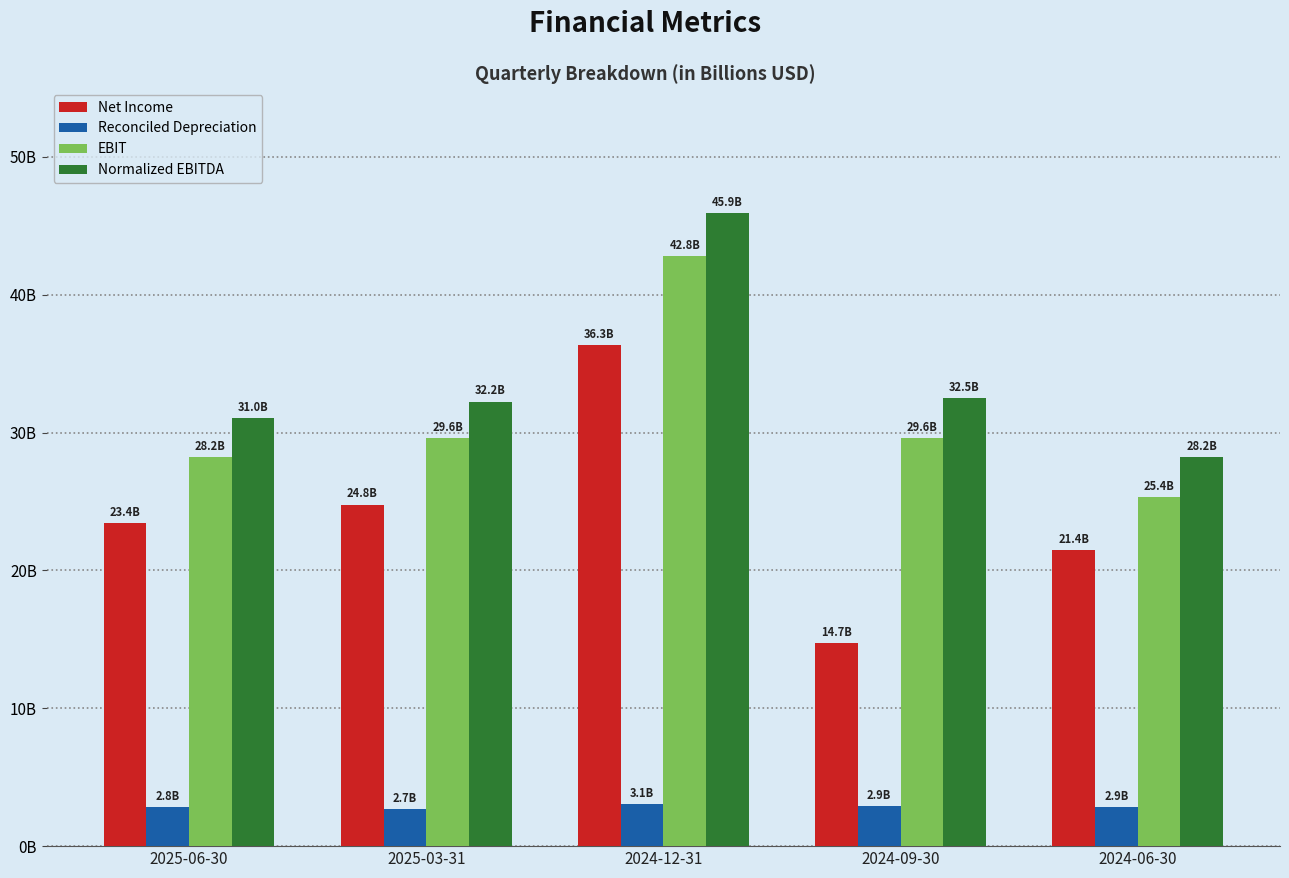

Reading left to right, transcribe all the data shown in this chart.

Net Income: 2025-06-30=23.4	2025-03-31=24.8	2024-12-31=36.3	2024-09-30=14.7	2024-06-30=21.4
Reconciled Depreciation: 2025-06-30=2.8	2025-03-31=2.7	2024-12-31=3.1	2024-09-30=2.9	2024-06-30=2.9
EBIT: 2025-06-30=28.2	2025-03-31=29.6	2024-12-31=42.8	2024-09-30=29.6	2024-06-30=25.4
Normalized EBITDA: 2025-06-30=31.0	2025-03-31=32.2	2024-12-31=45.9	2024-09-30=32.5	2024-06-30=28.2